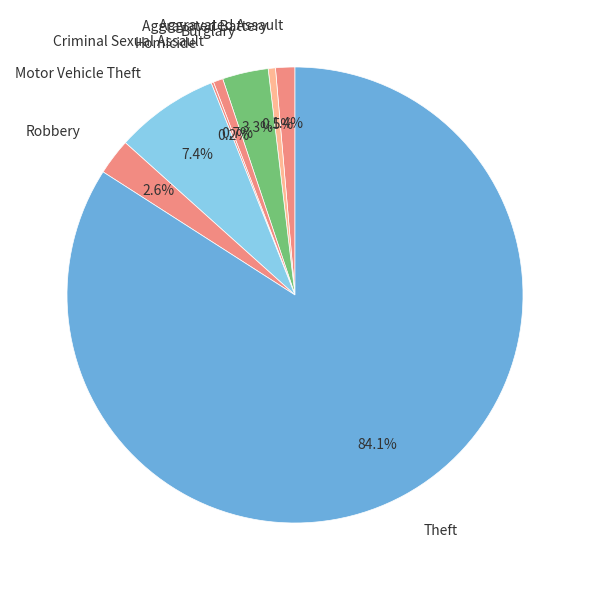

Which slice represents more than half of the pie?

Theft